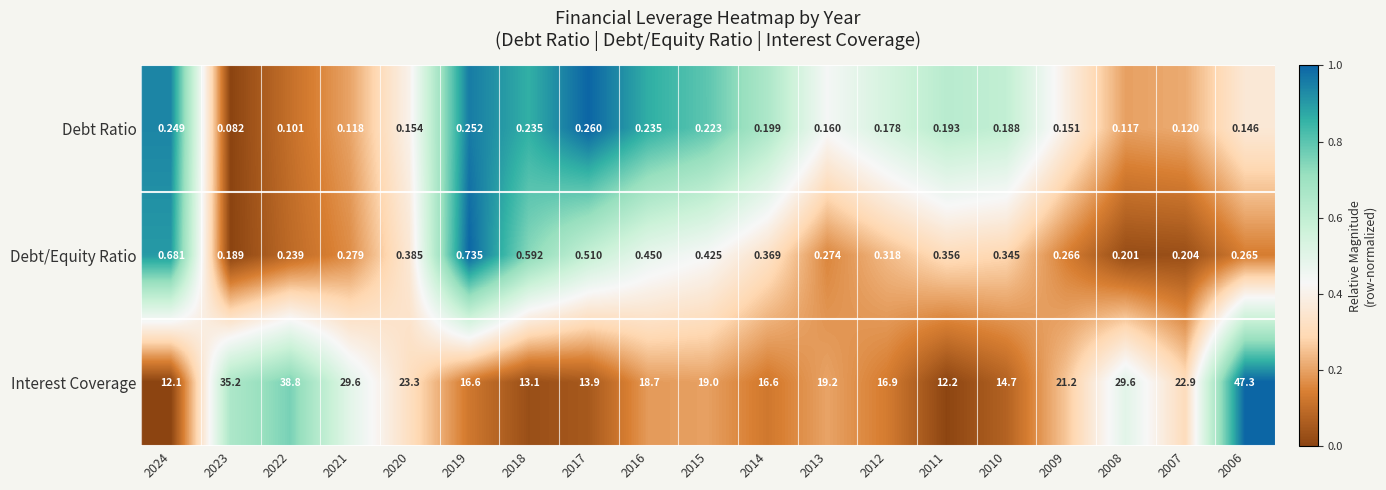

At 2012, list the series in order from smallest to largest.

Debt Ratio, Debt/Equity Ratio, Interest Coverage